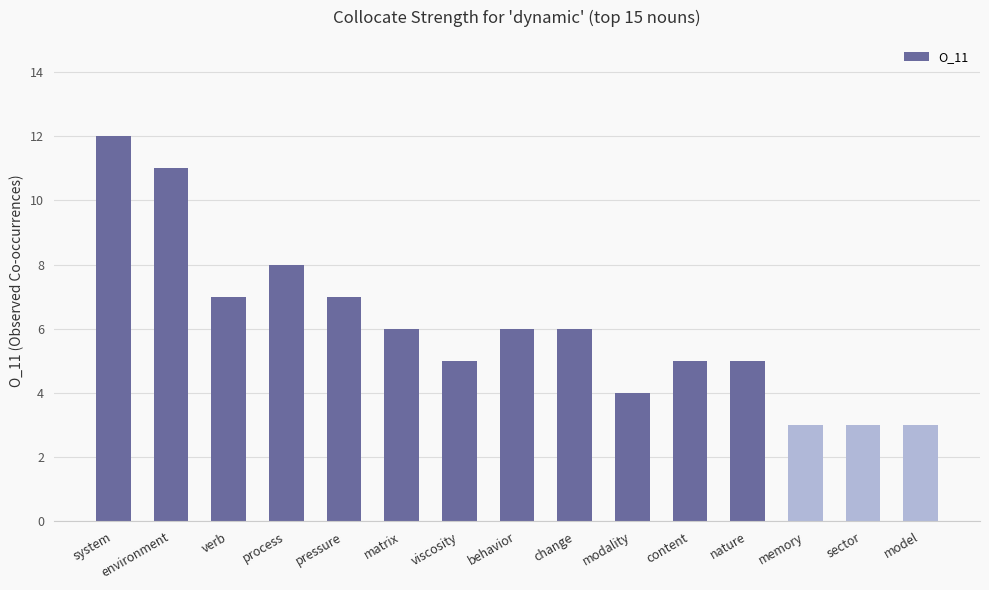

Are the bars grouped side by side (vs. stacked)?

No